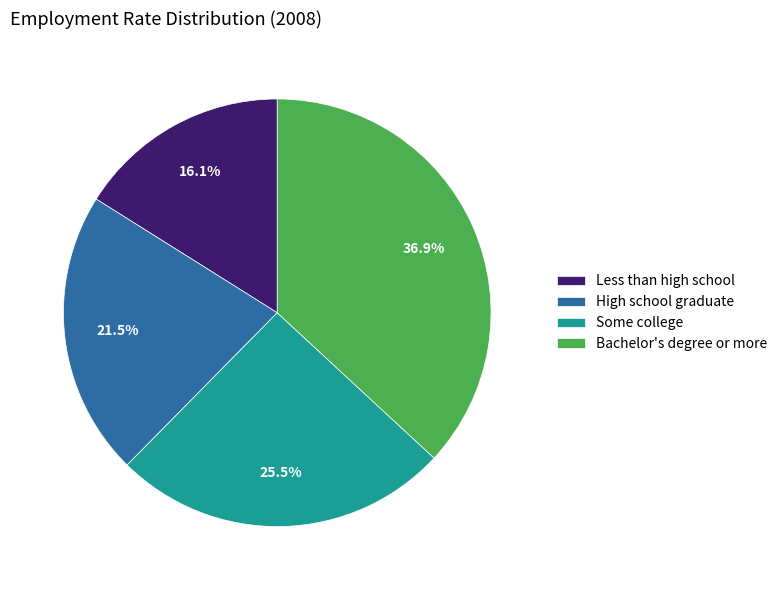

To the nearest percent, what is the combined percentage of Some college and Bachelor's degree or more?

62%